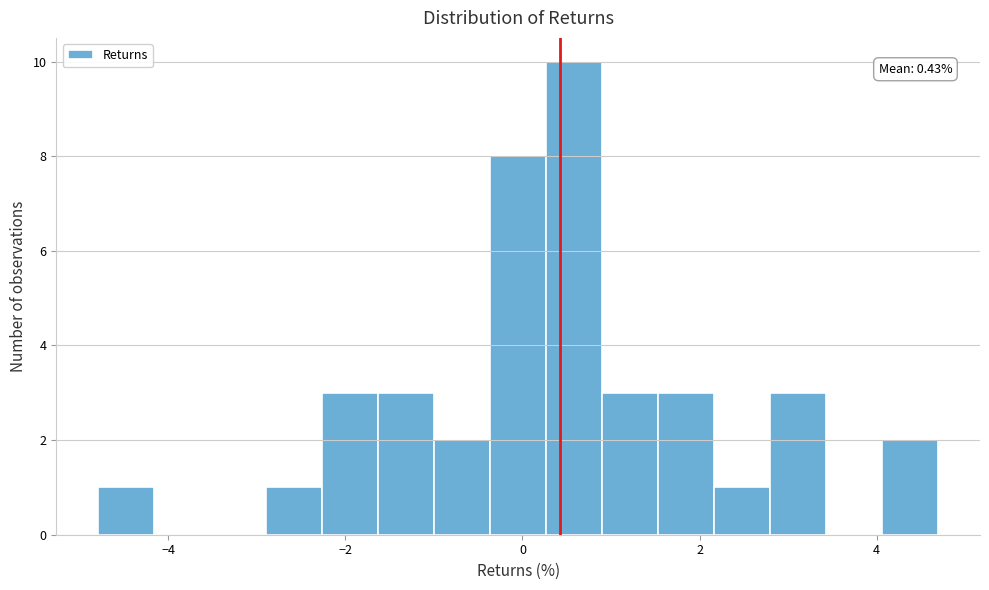

Read against the x-axis, roughly where is the centre of the tallest bar?

0.6